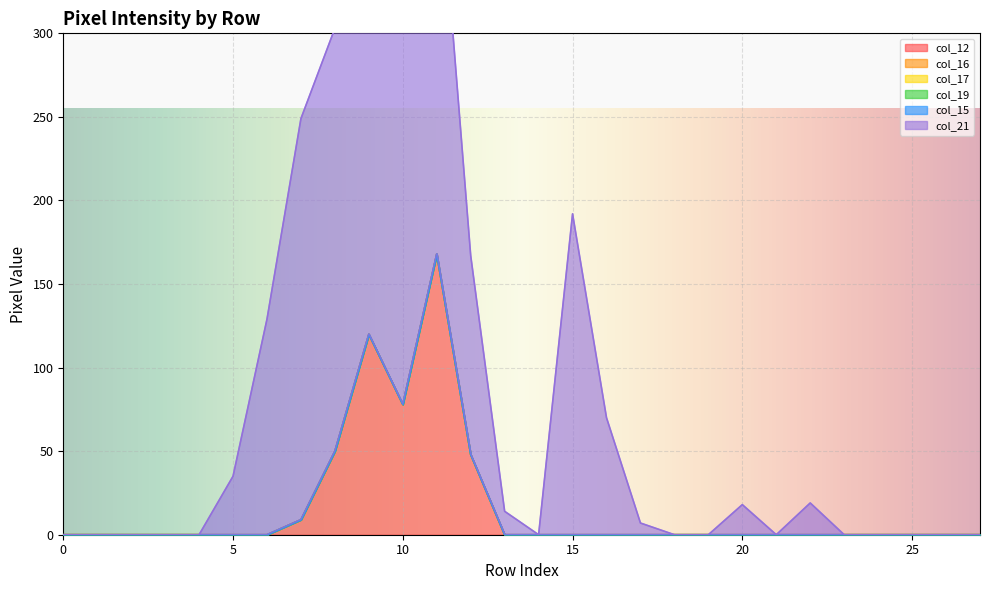

At row_20, list the series in order from smallest to largest.

col_12, col_16, col_17, col_19, col_15, col_21